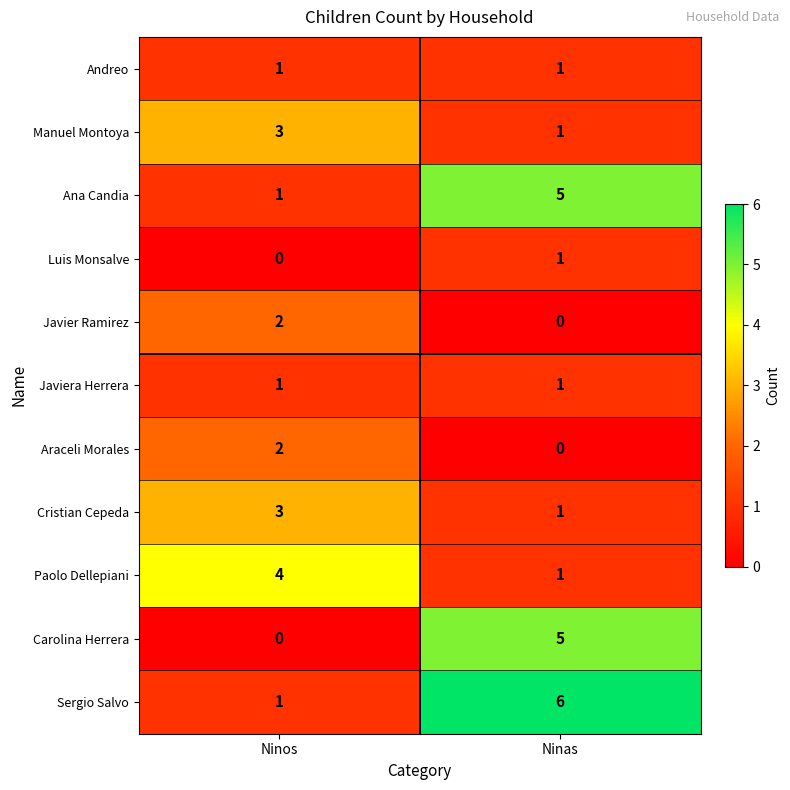

What is the total value across all series at Ninas?

22